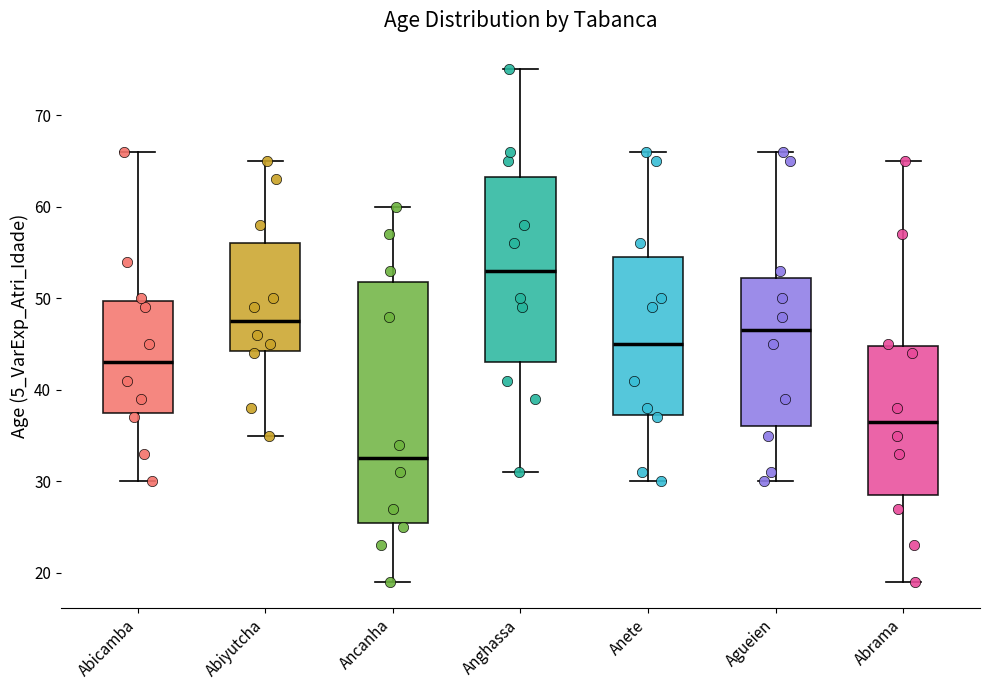

Which box has the lowest median line?

Ancanha